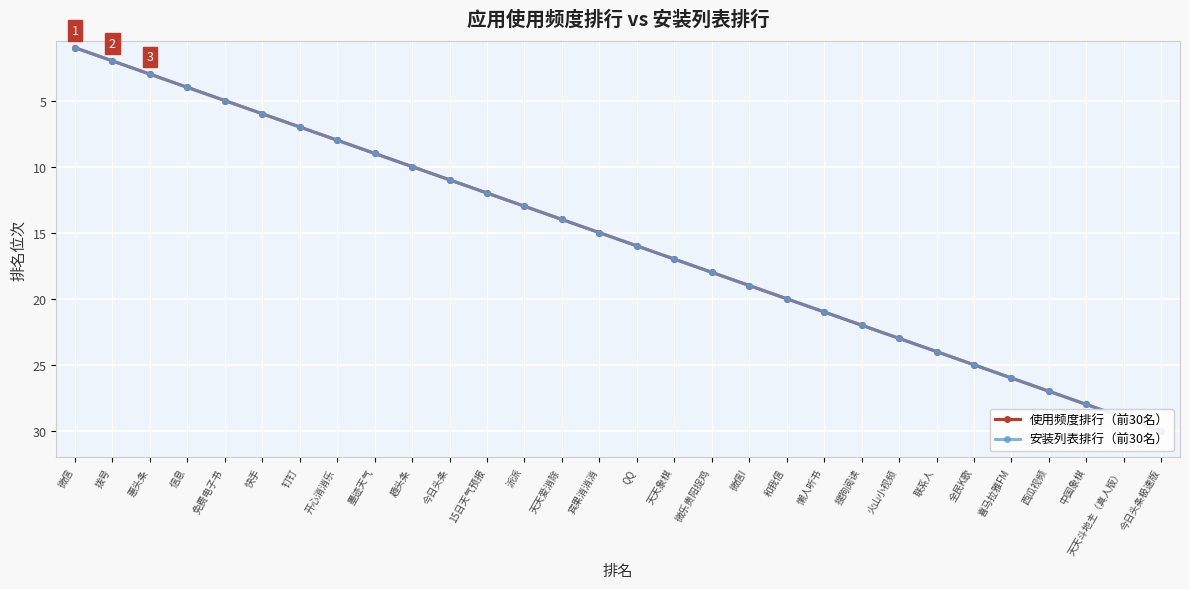

True or false: 安装列表排行（前30名） and 使用频度排行（前30名） intersect in this chart.

False